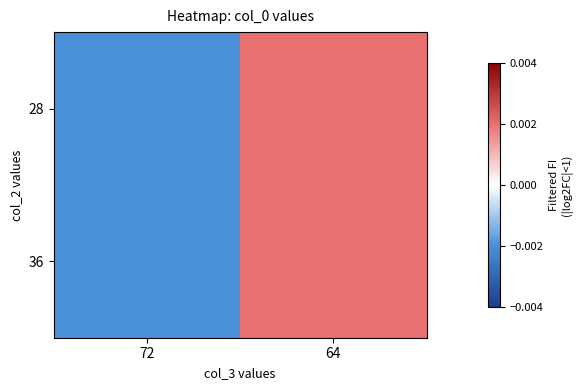

At which category is the sum across all series the highest?

64